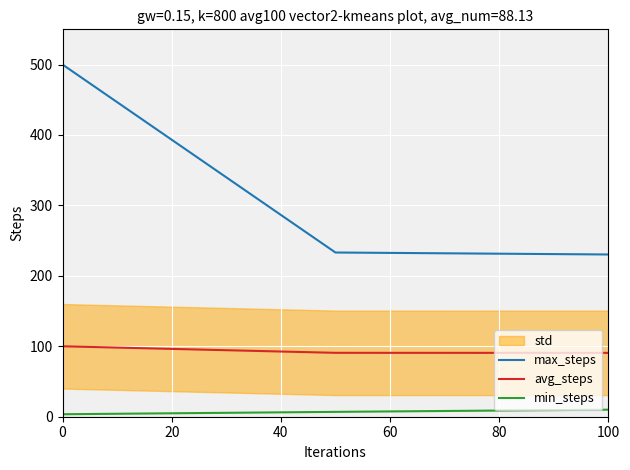

What is the minimum value for avg_steps?

90.7